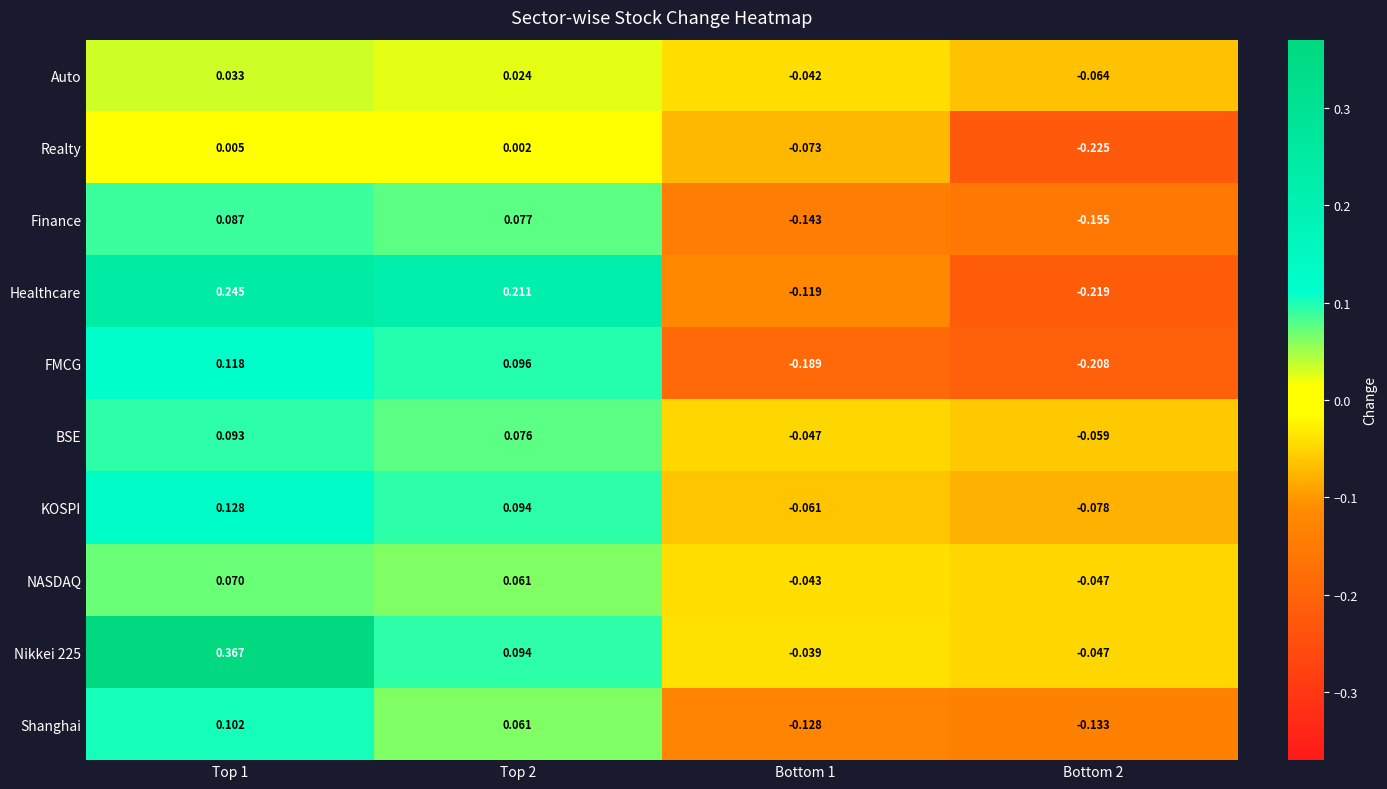

Is the value of Shanghai at Top 1 greater than the value of Finance at Top 1?

Yes